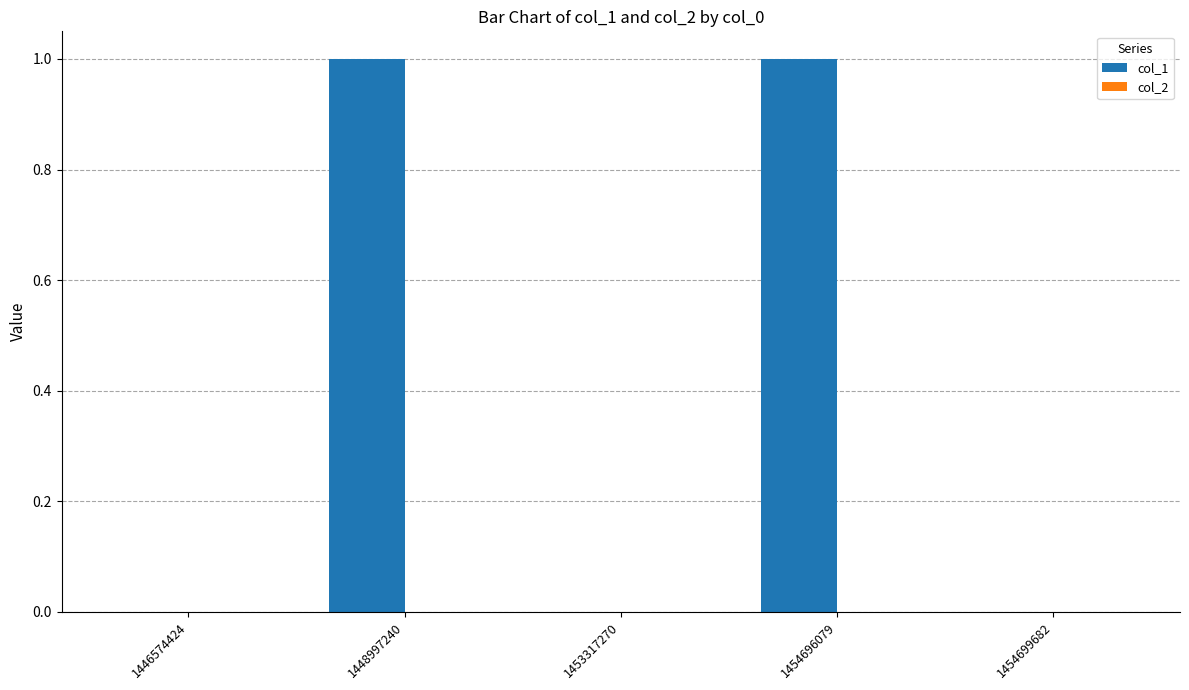

True or false: the data shows 0 at 1453317270.

True